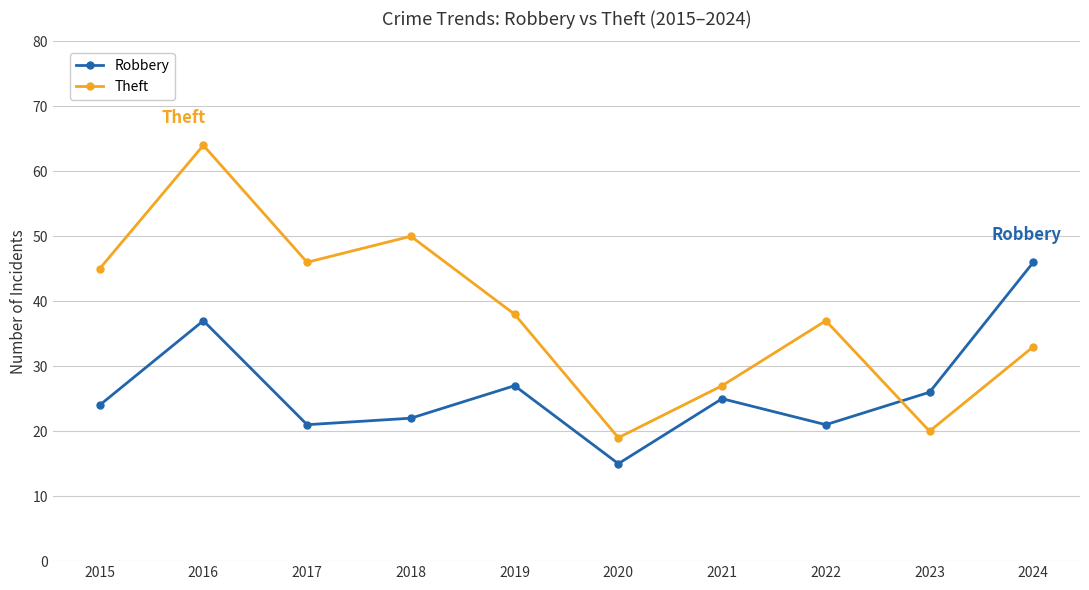

Reading left to right, list all the values displayed in this chart.

Robbery: 24	37	21	22	27	15	25	21	26	46
Theft: 45	64	46	50	38	19	27	37	20	33